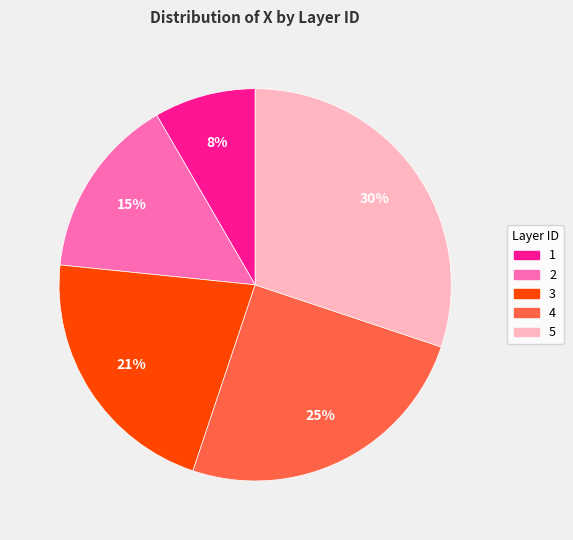

How many slices are in this pie chart?

5